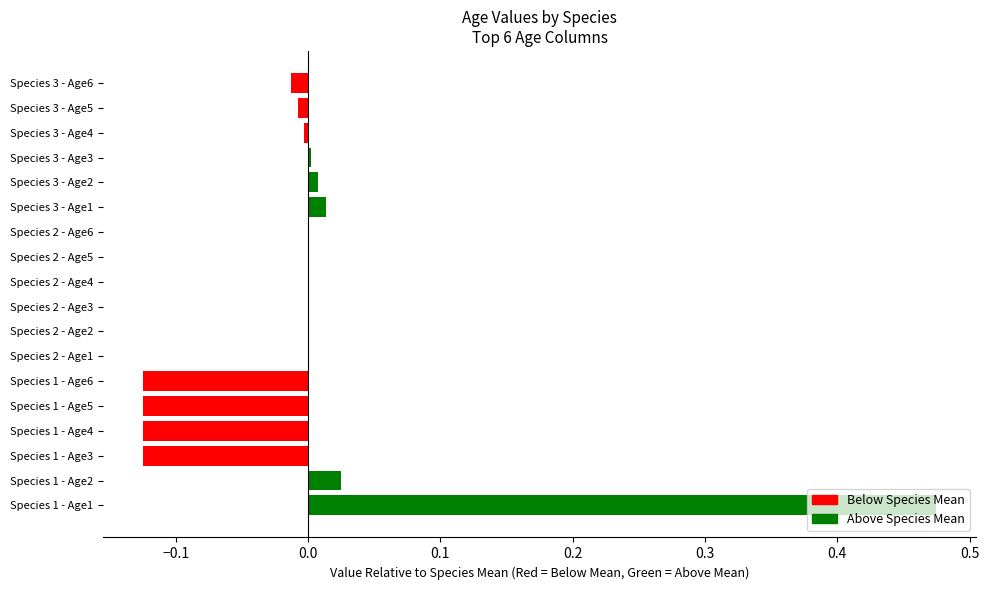

Between Species 1 - Age1 and Species 1 - Age6, which is larger?

Species 1 - Age1